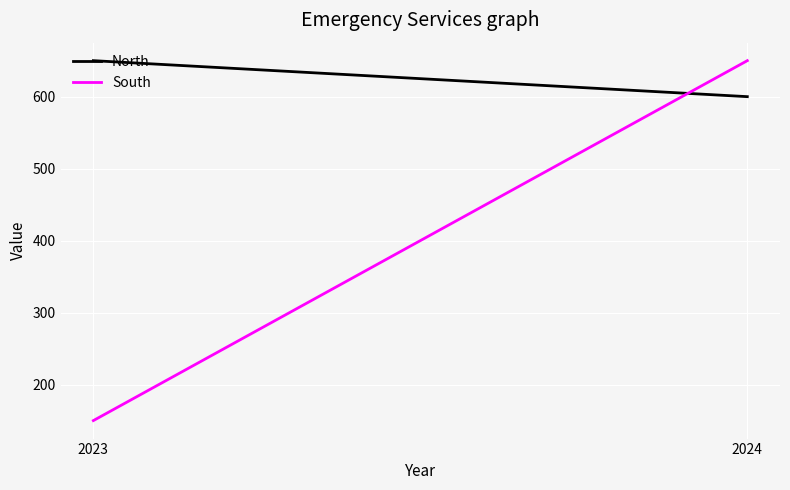

At 2023, list the series in order from largest to smallest.

North, South